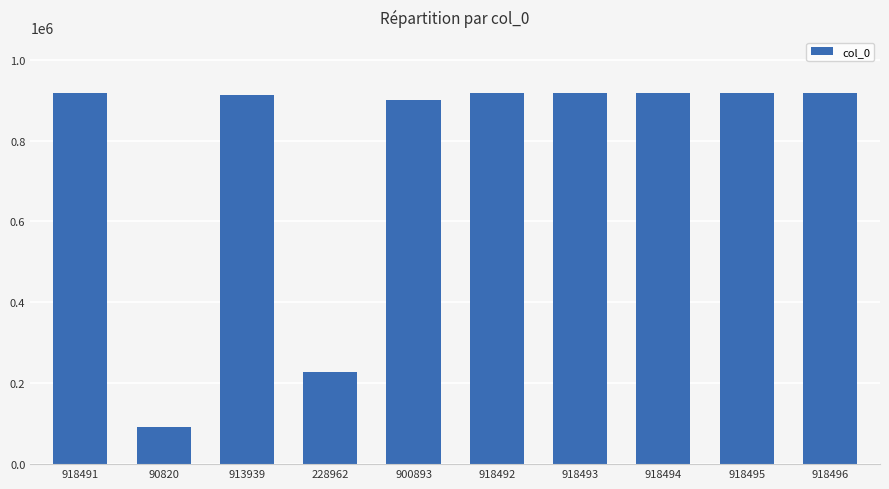

What is the label of the 6th bar from the left?

918492